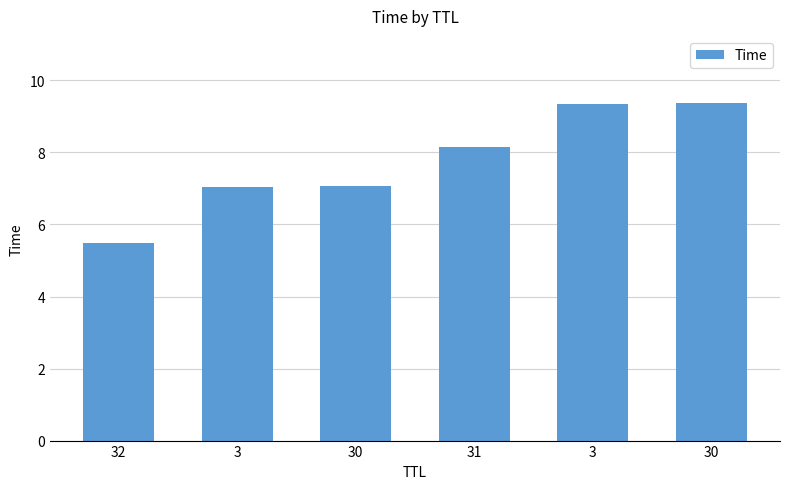

How many series are shown in this chart?

1